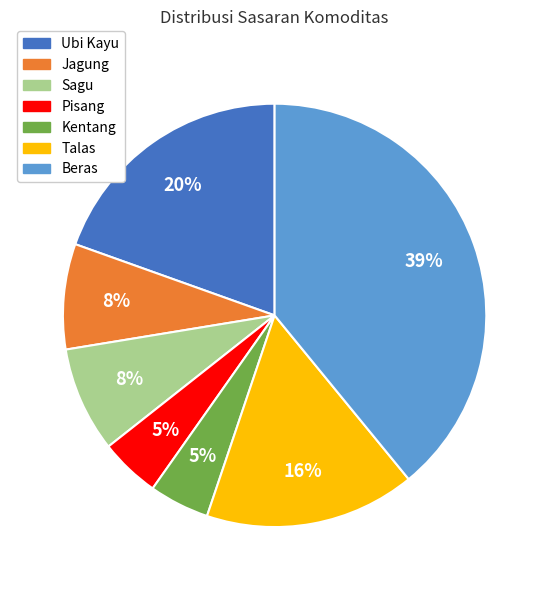

To the nearest percent, what percentage of the pie is Talas?

16%